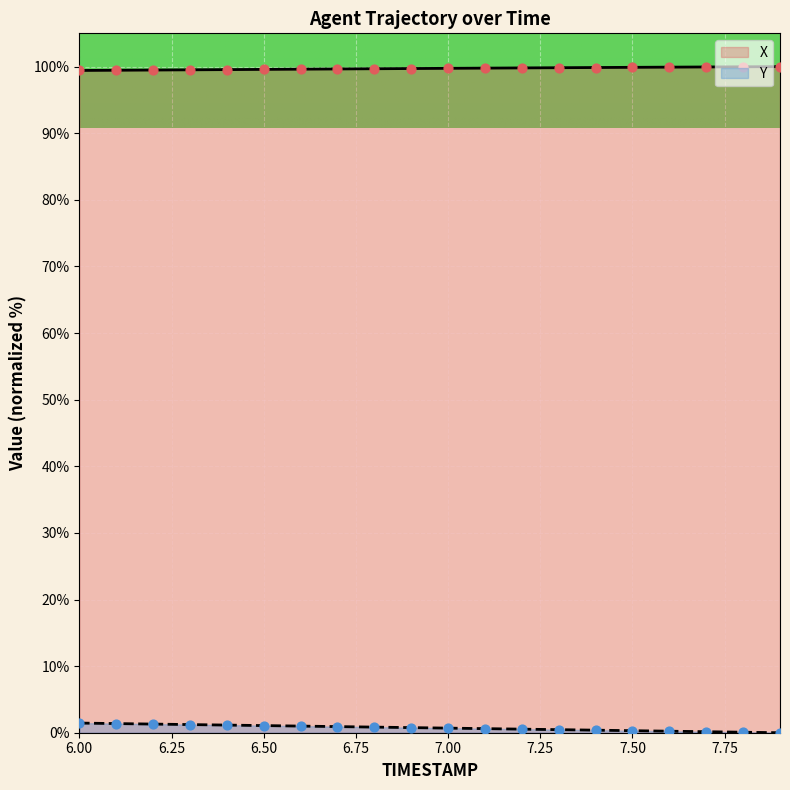

Is the value of Y at 6.5 greater than the value of X at 6.4?

No